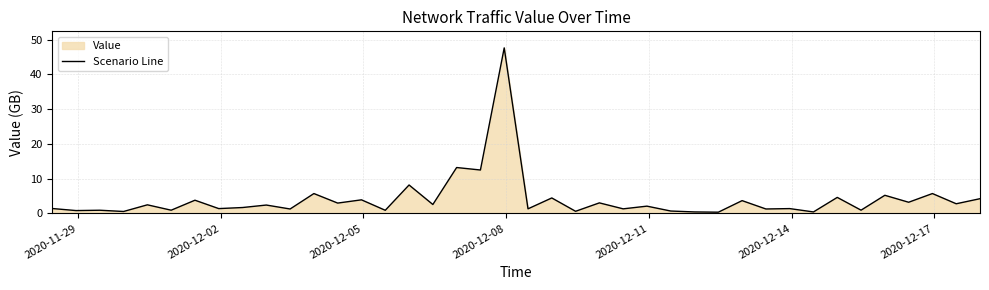

What is the maximum value shown in the chart?

47.6